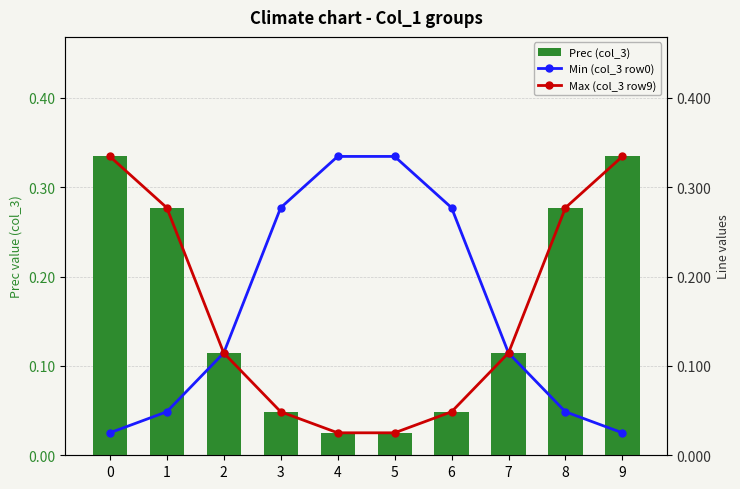

What is the total value across all series at 6?

0.4